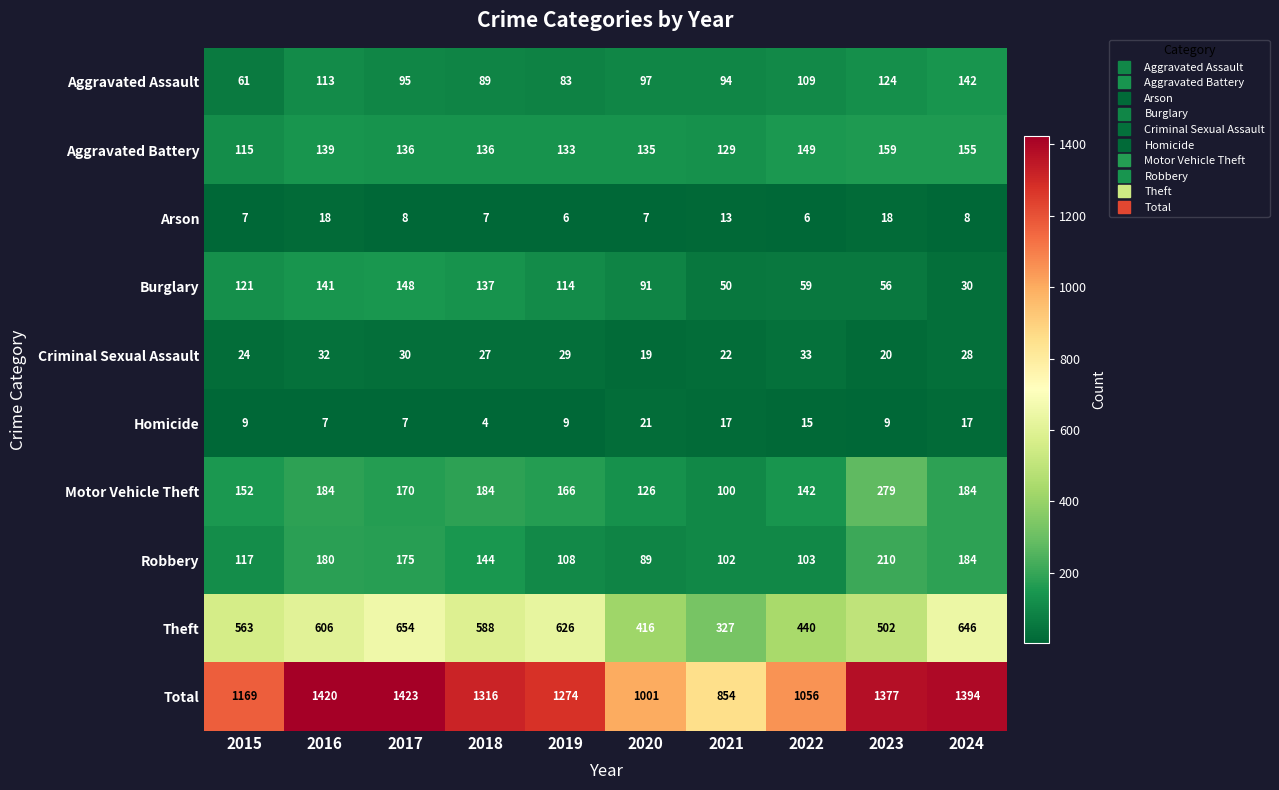

The value of Aggravated Battery at 2022 is 253. True or false?

False